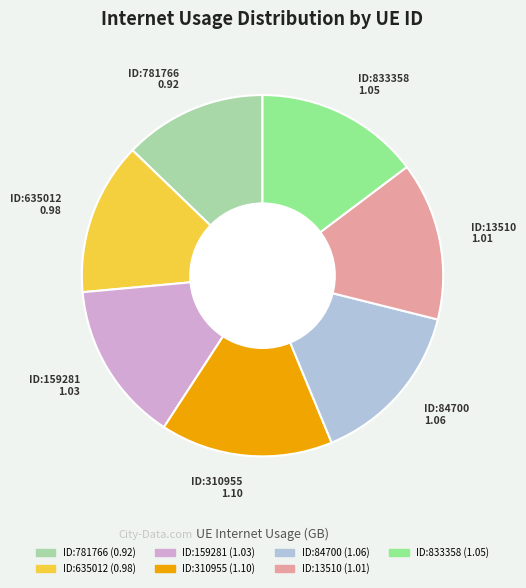

Is there any slice that represents more than half of the pie?

No